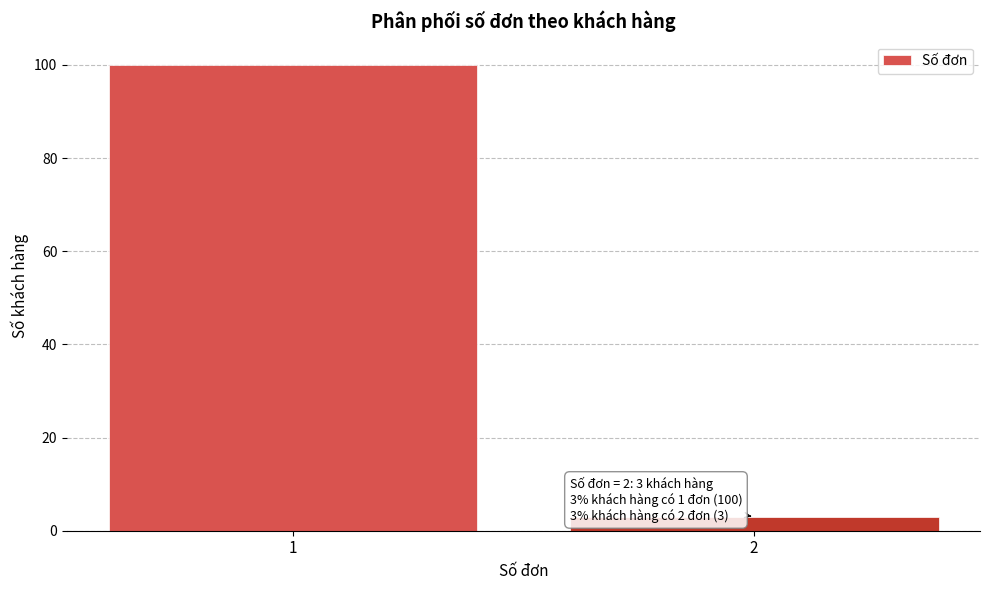

Reading left to right, transcribe all the data shown in this chart.

100	3